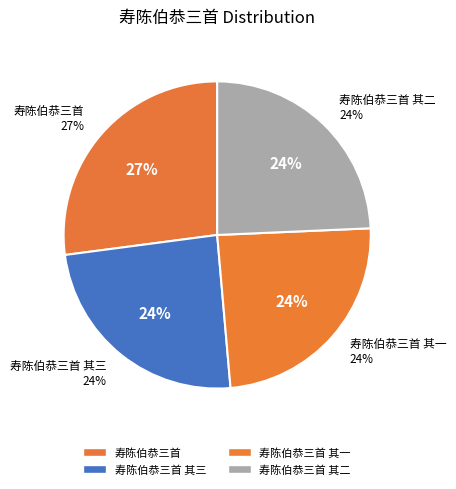

How many slices are in this pie chart?

4